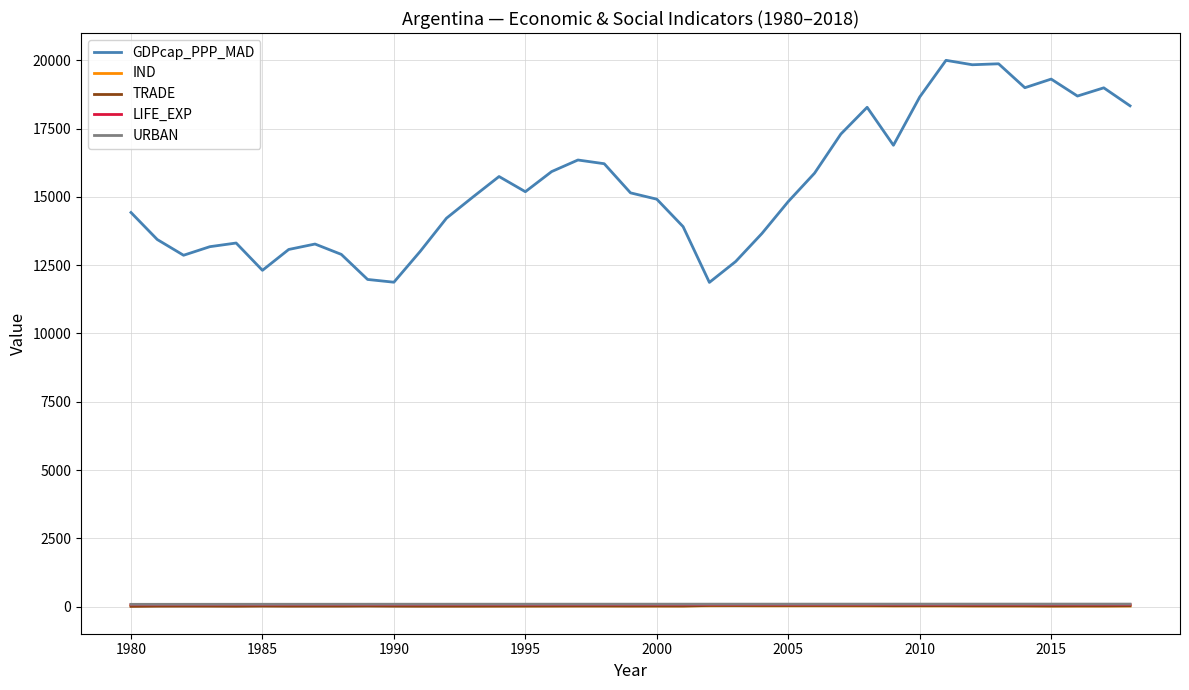

True or false: GDPcap_PPP_MAD and IND intersect in this chart.

False